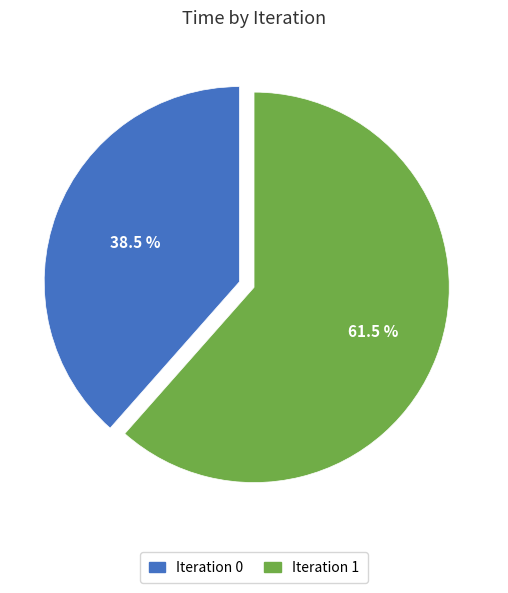

Is there any slice that represents more than half of the pie?

Yes